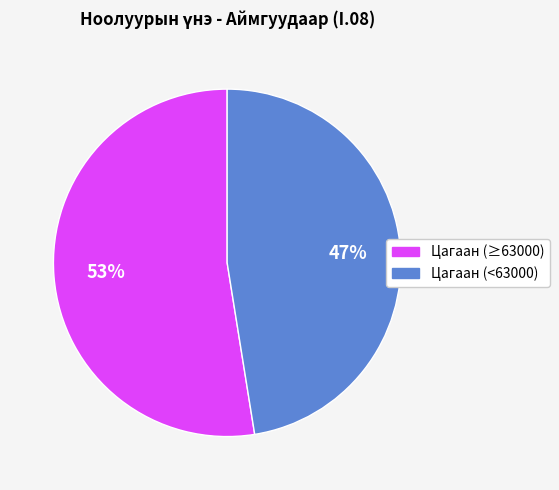

To the nearest percent, what is the average slice percentage?

50%